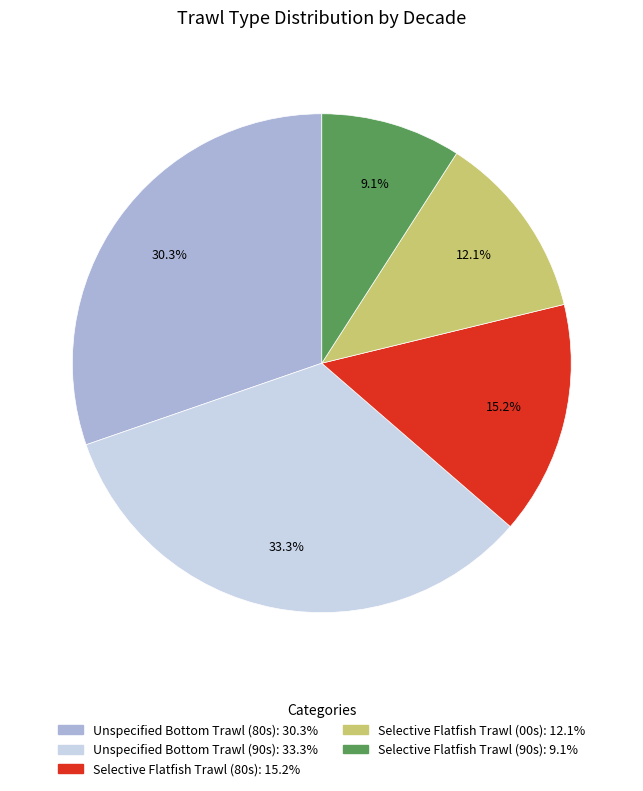

Count the number of slices in the pie.

5